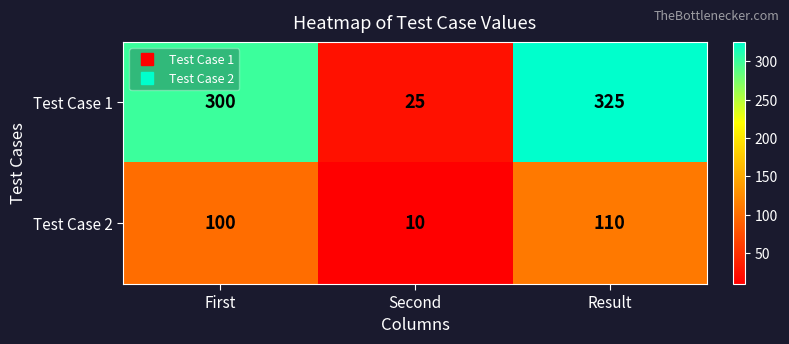

What is the minimum value shown in the chart?

10